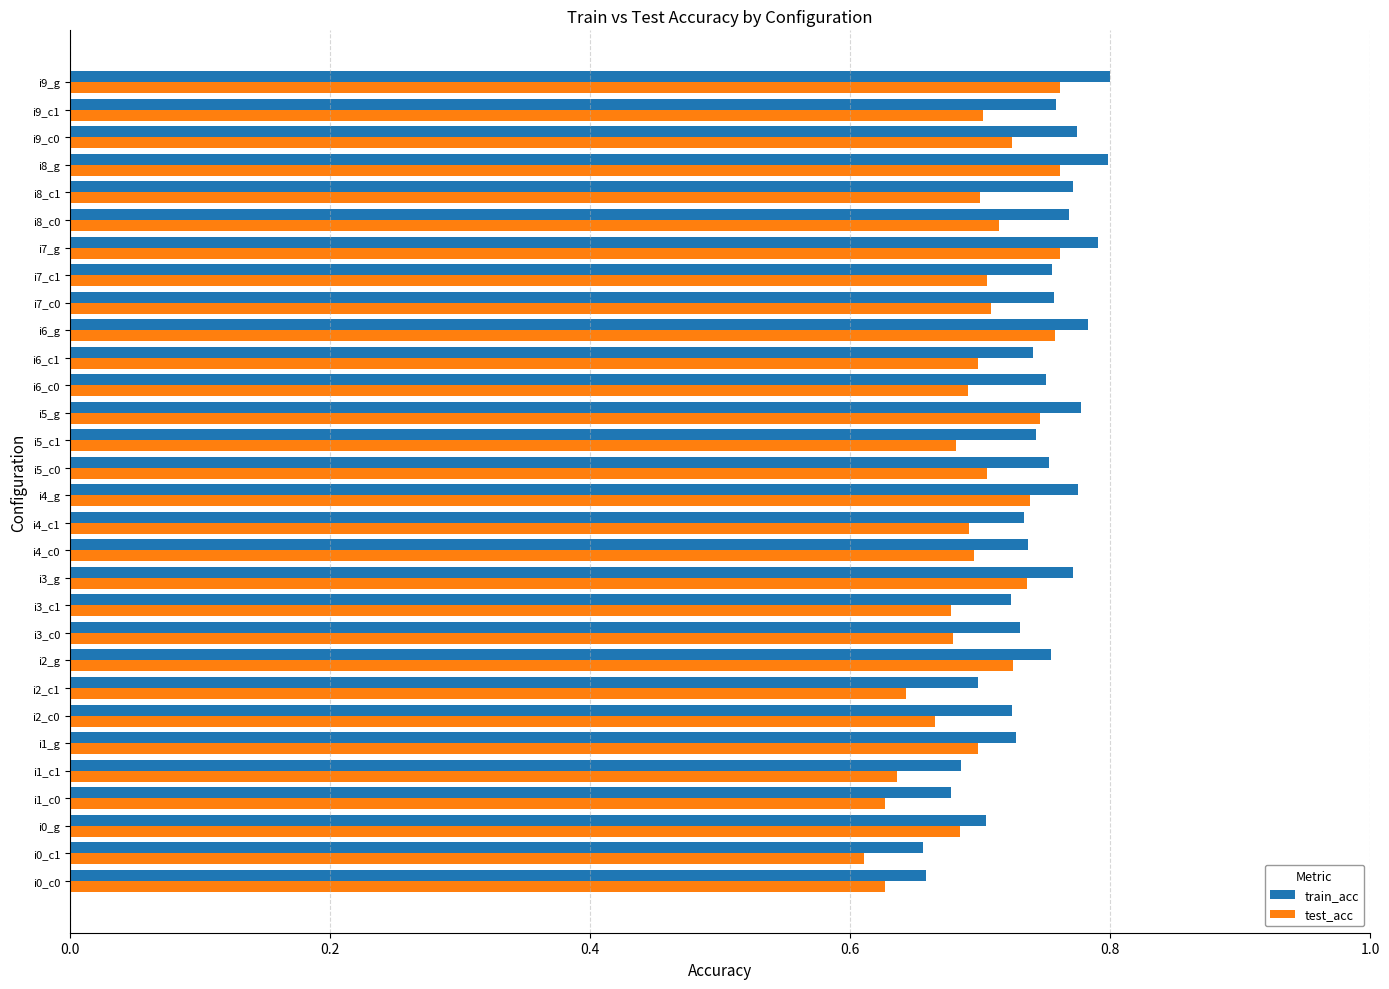

What is the sum of the test_acc values at i4_g and i8_g?

1.5